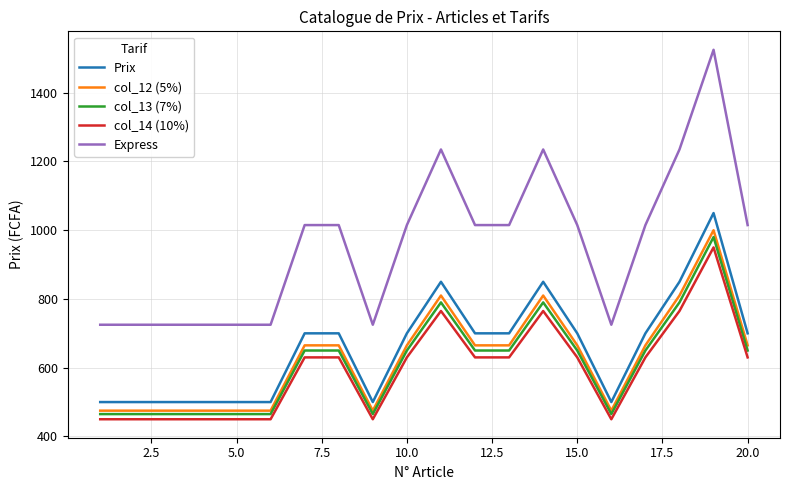

Which series has the largest total across all categories?

Express